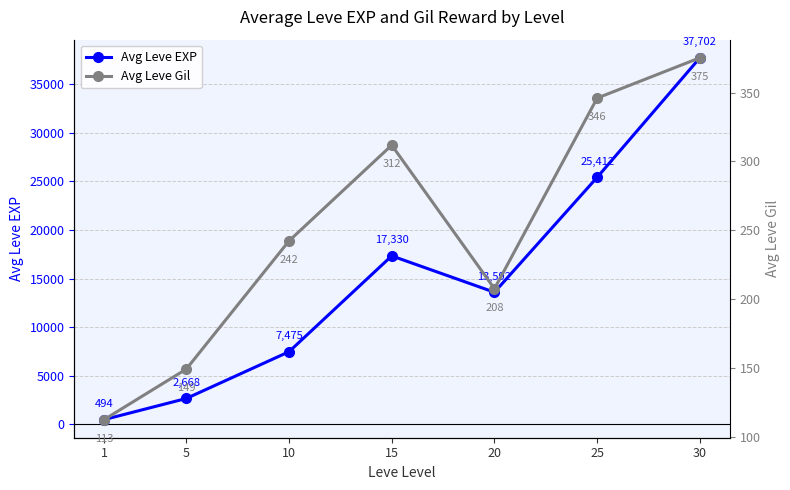

What is the difference between the highest and lowest values at 30?

37327.2